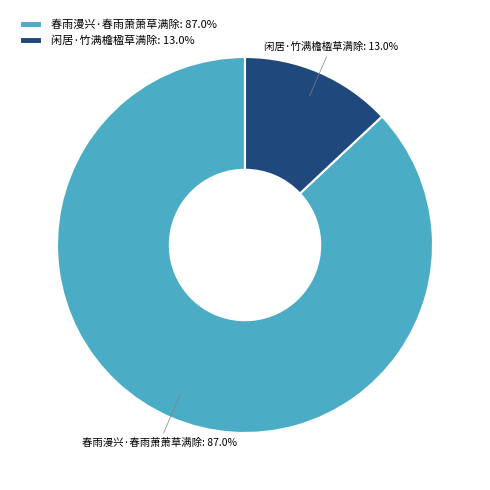

Which slice is the largest?

春雨漫兴·春雨萧萧草满除